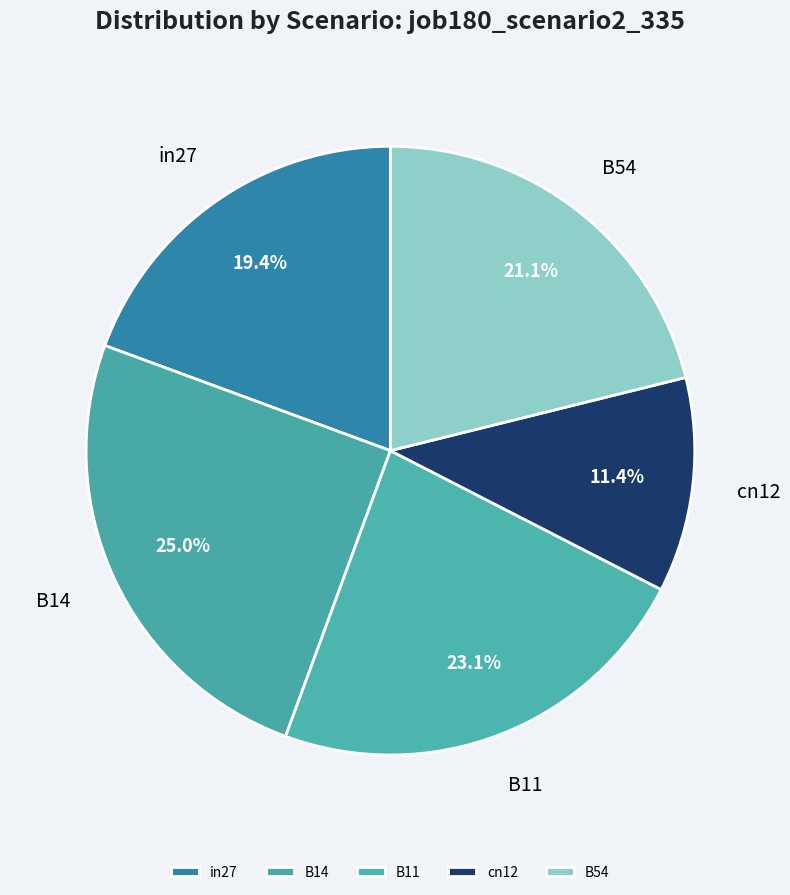

The in27 slice represents 30% of the pie. True or false?

False